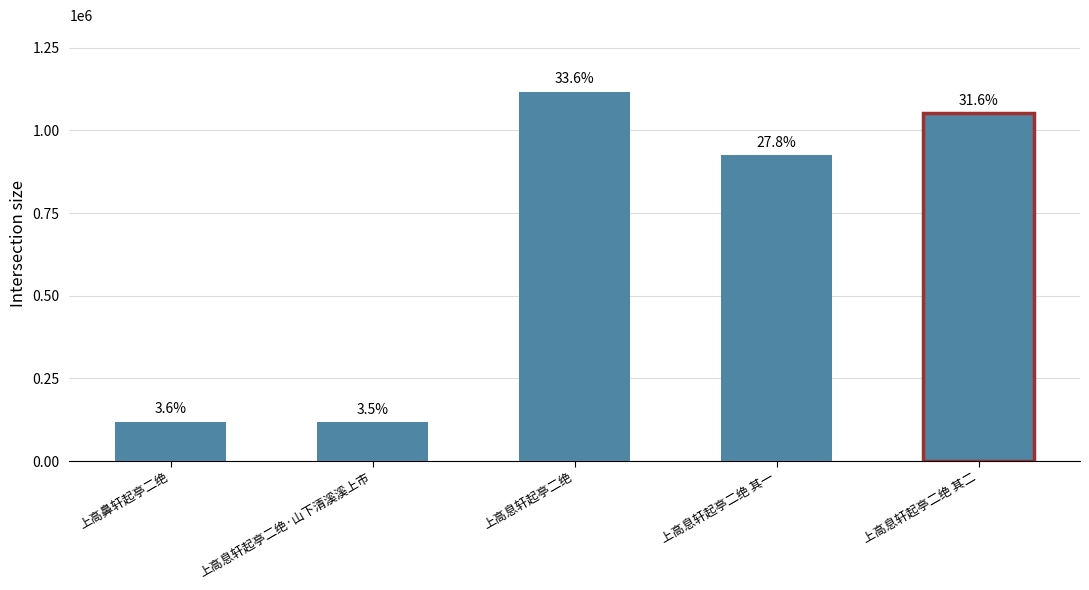

What is the difference between the maximum and minimum values?

999554